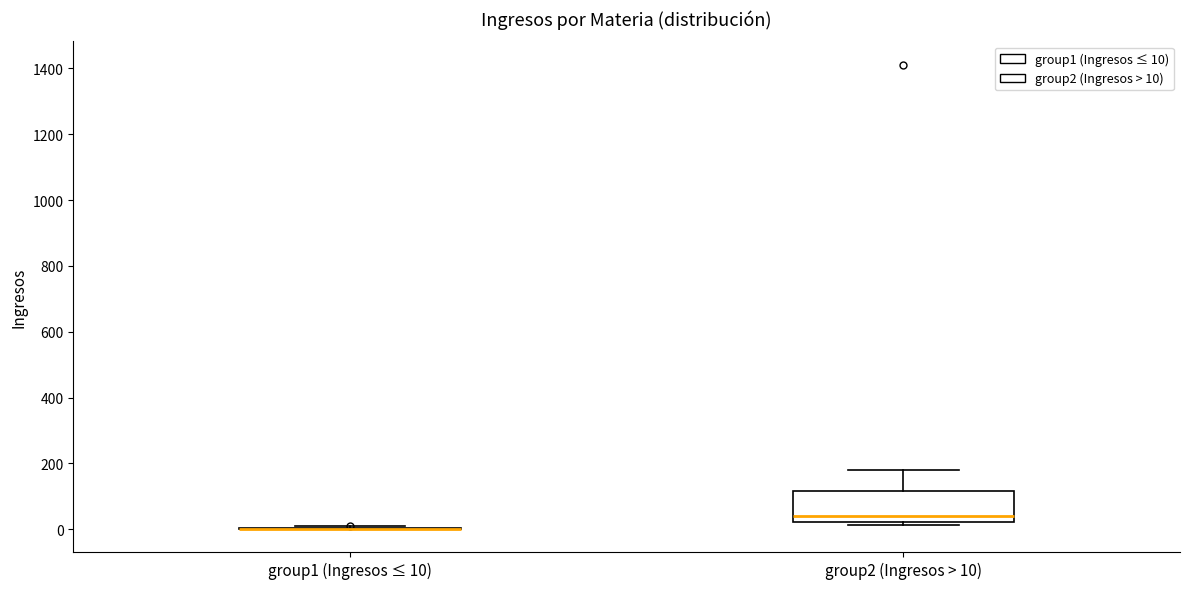

Which box is the tallest, from its lower edge to its upper edge?

group2 (Ingresos > 10)